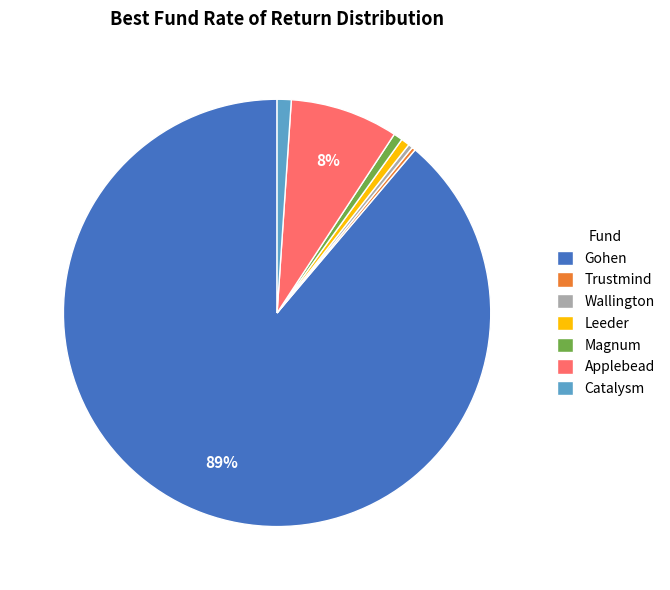

To the nearest percent, what is the average slice percentage?

14%